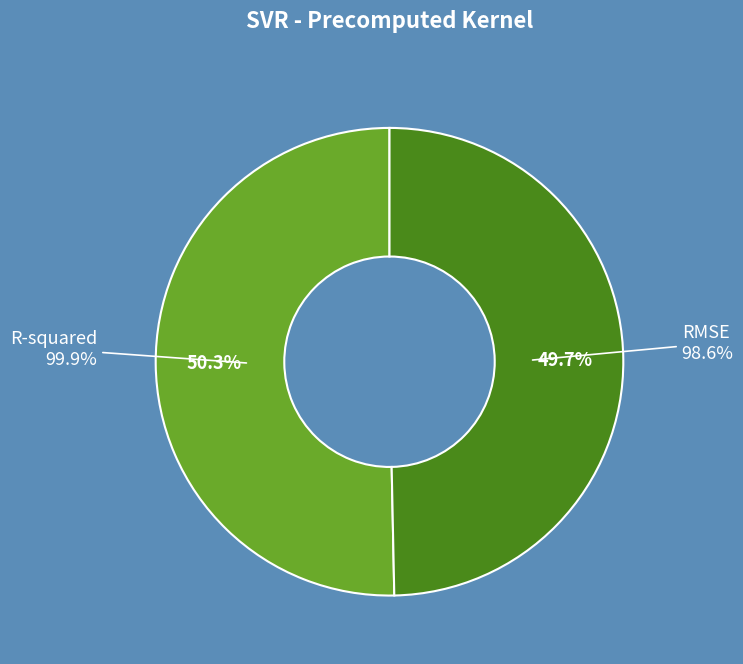

How many slices are in this pie chart?

2